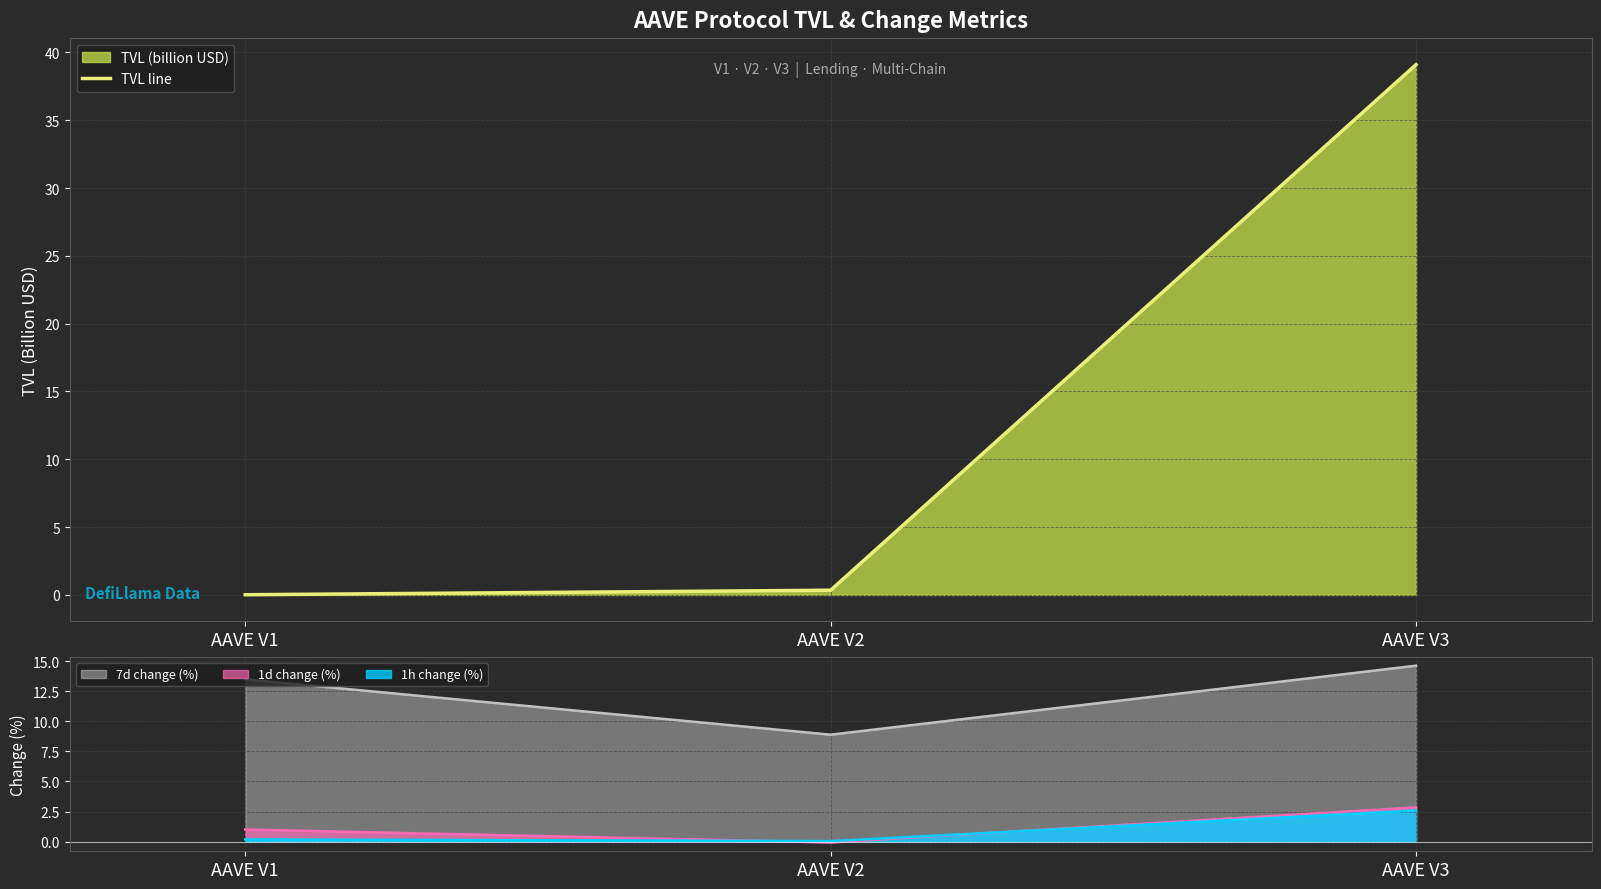

What is the value of the 3rd point from the left?

39.1